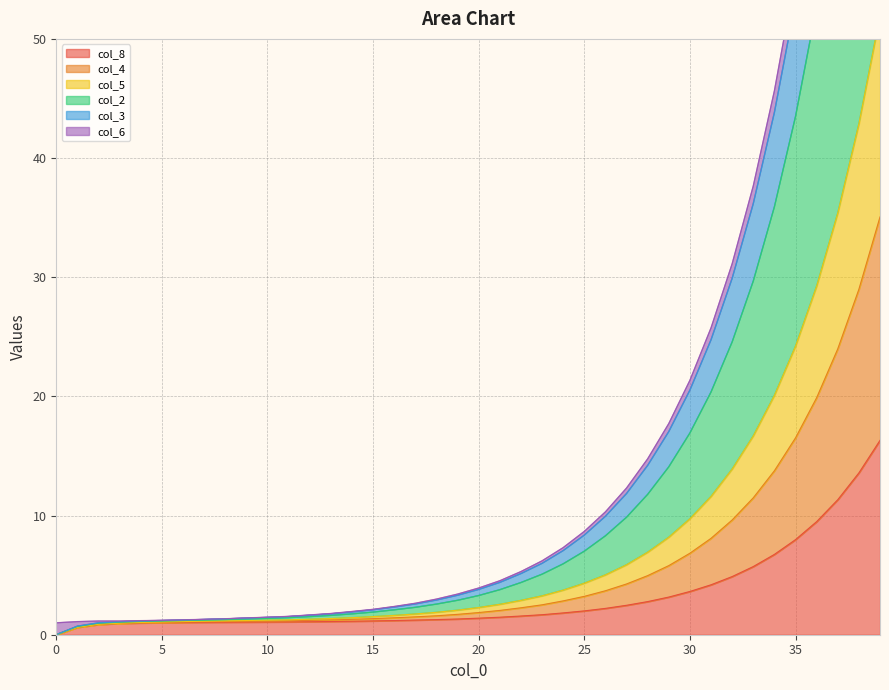

Which label corresponds to the largest value in the chart?

39